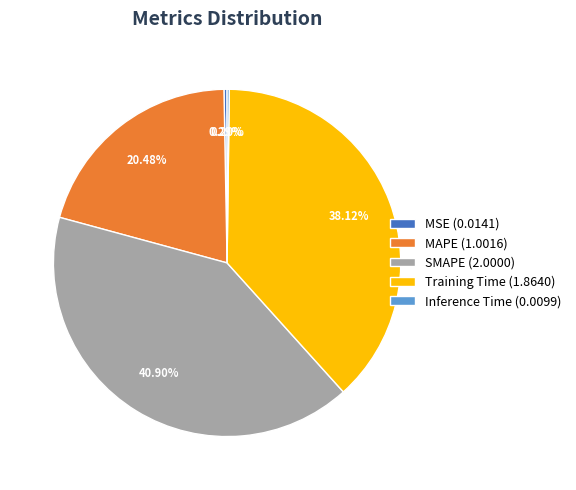

To the nearest percent, what is the difference between the largest and smallest slice percentages?

41%